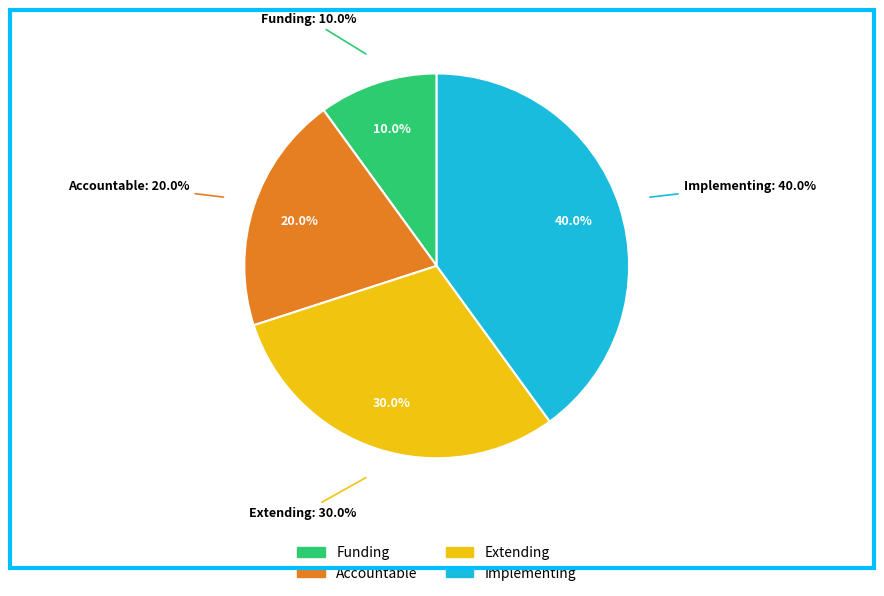

To the nearest percent, what is the difference between the Funding and Extending slice percentages?

20%